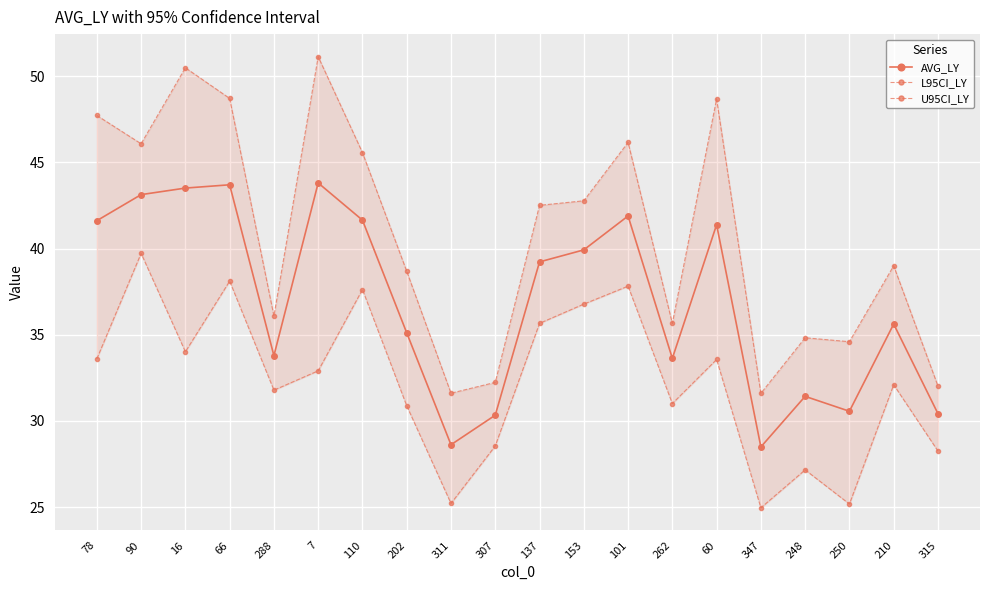

Which series has the largest range (max minus min)?

U95CI_LY